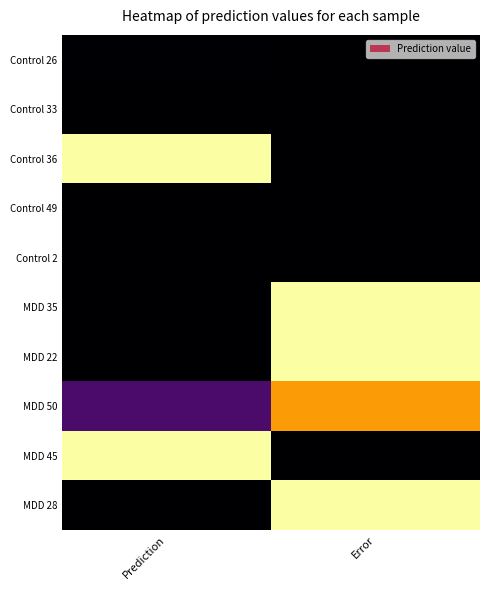

What is the difference between the highest and lowest values at Prediction?

1.0